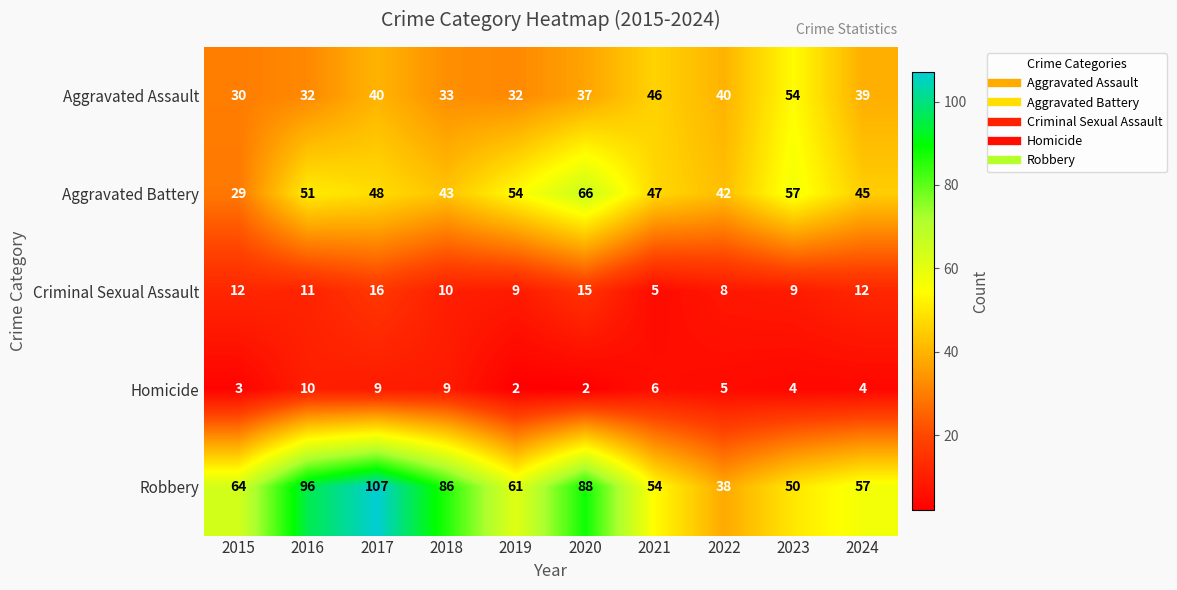

What is the average value of the Robbery series?

70